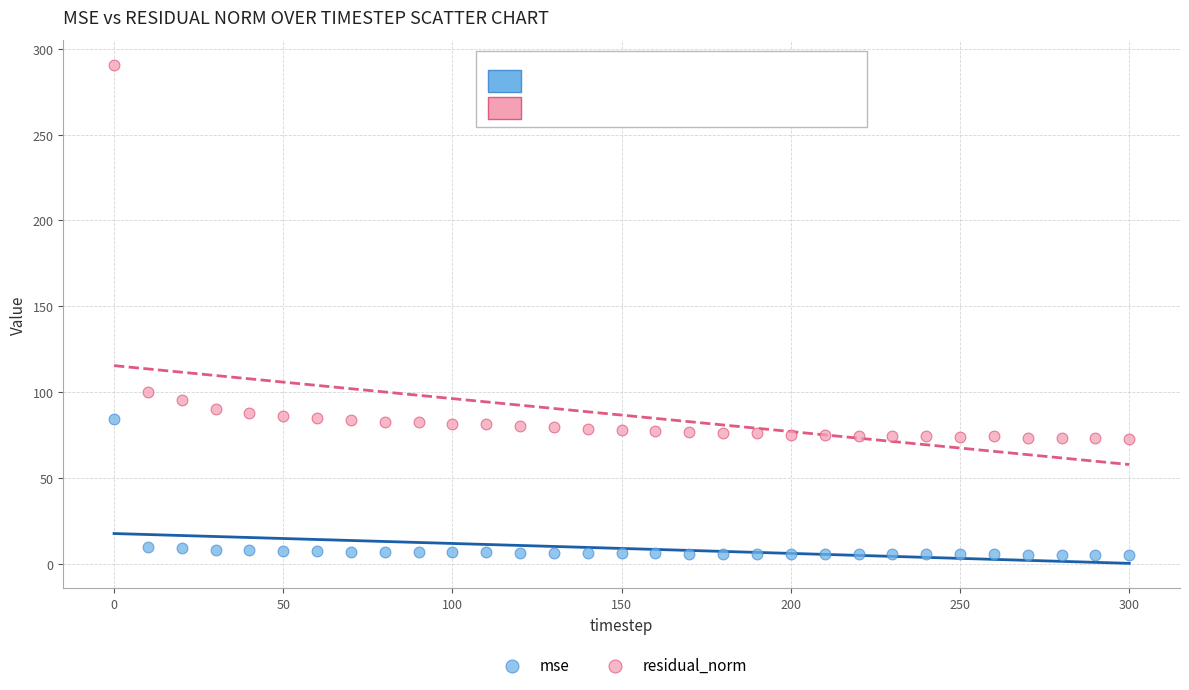

Which series has the largest Y range (max minus min)?

residual_norm